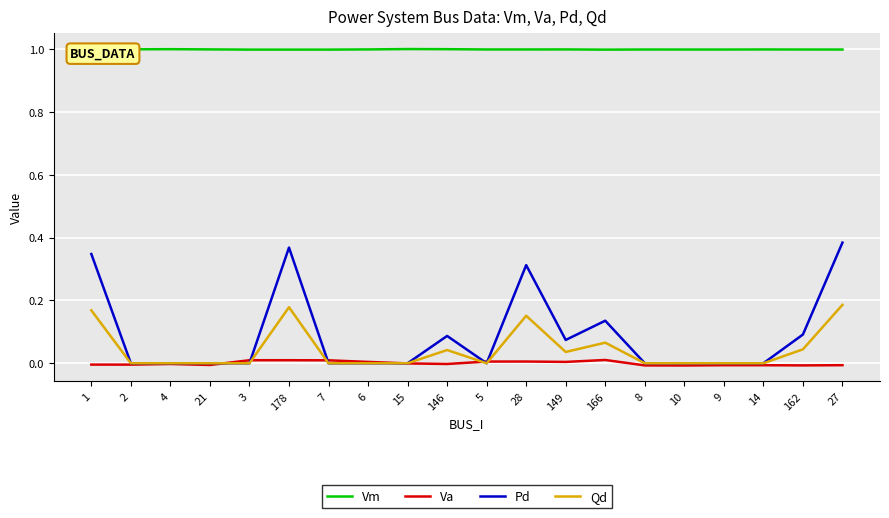

The value of Va at 27 is -0.0. True or false?

True